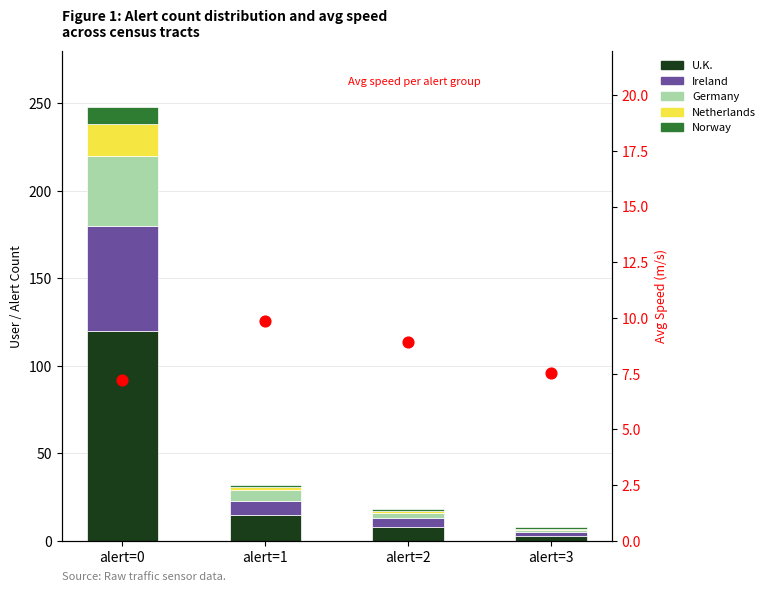

Which series has the largest total across all categories?

U.K.